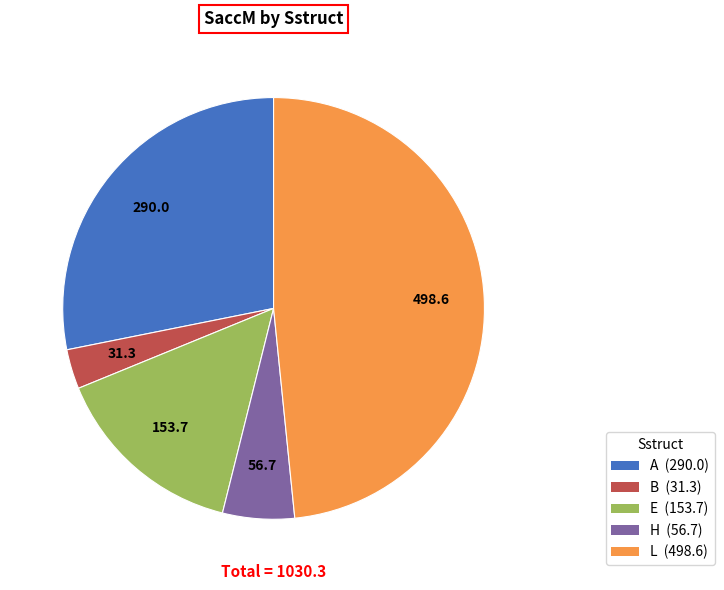

Is there any slice that represents more than half of the pie?

No